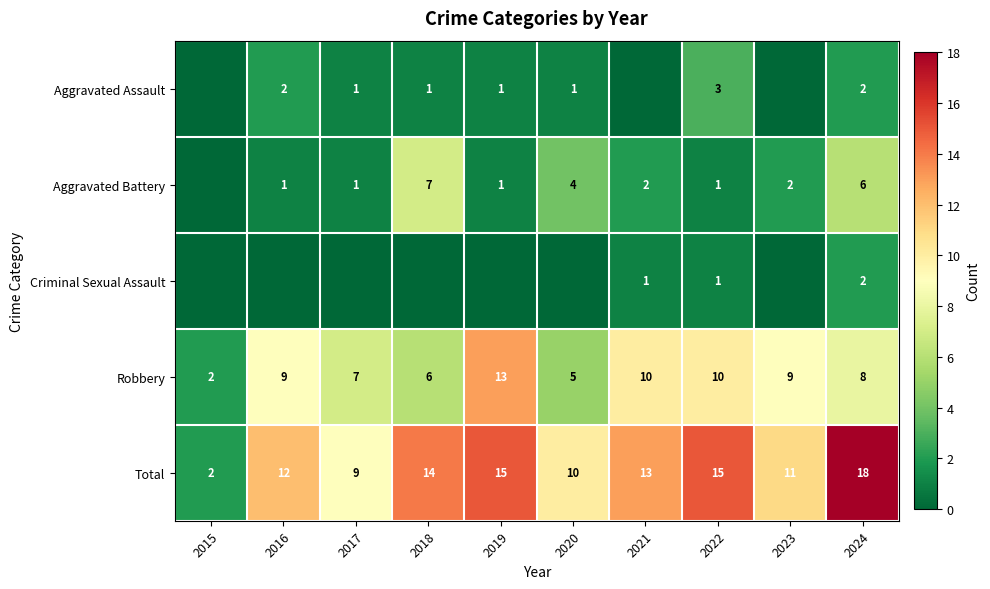

True or false: Robbery has a value of 13 at 2019.

True